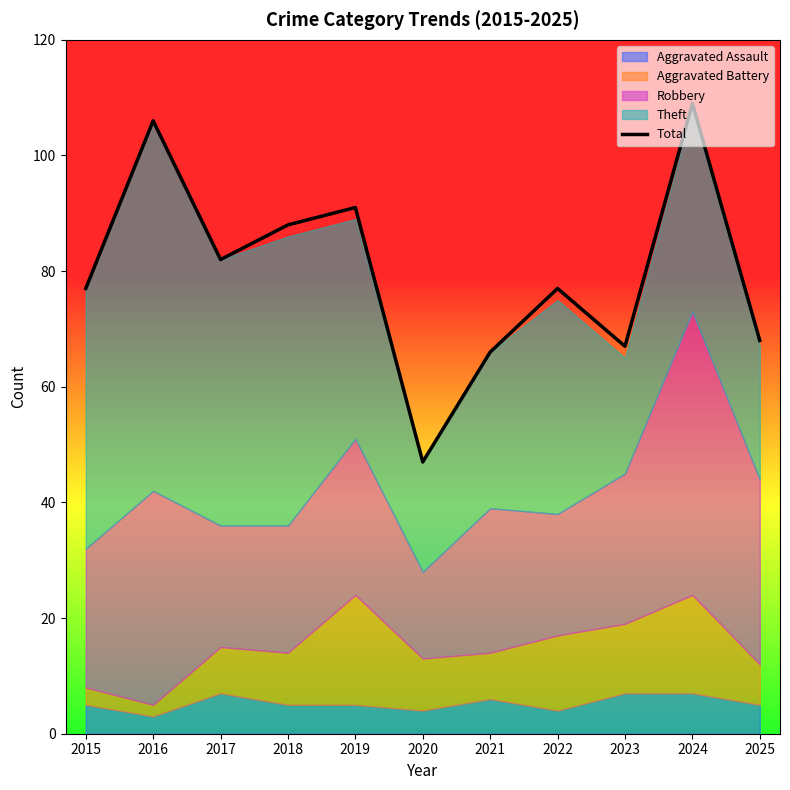

Reading left to right, extract all data points from this chart.

2015=77	2016=106	2017=82	2018=88	2019=91	2020=47	2021=66	2022=77	2023=67	2024=109	2025=68